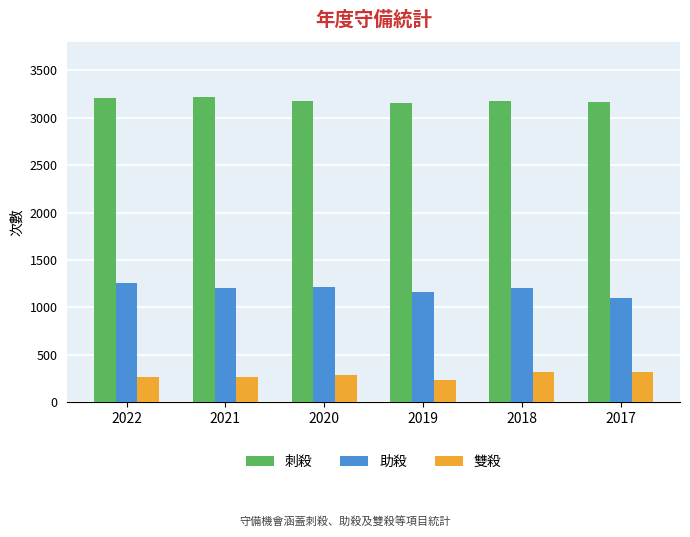

Are the bars grouped side by side (vs. stacked)?

Yes